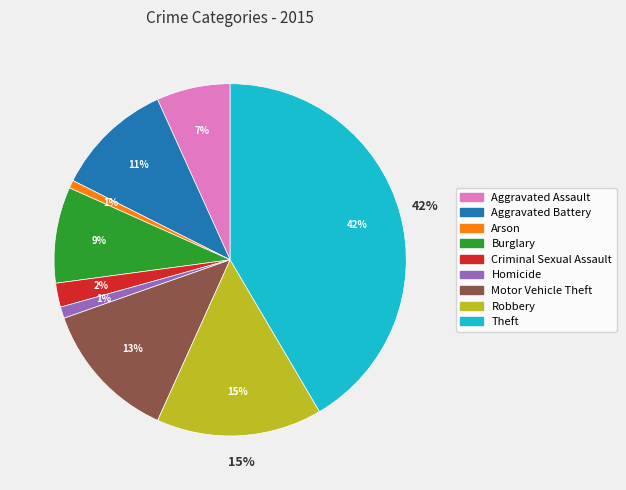

Is there any slice that represents more than half of the pie?

No